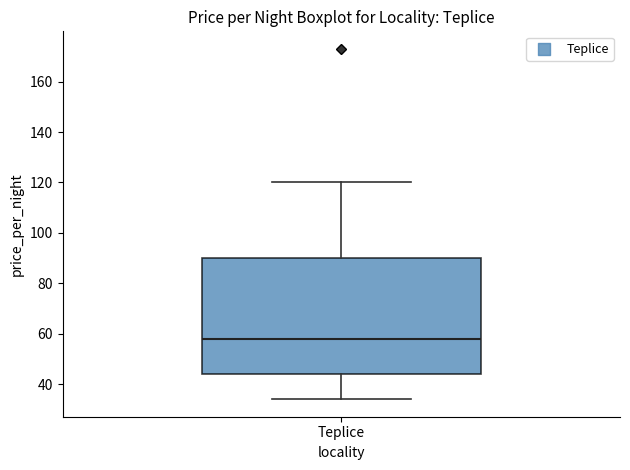

Where is the upper edge of the box for Teplice on the y-axis? The values are not printed on the chart, so give them approximately, as read against the axis.

90